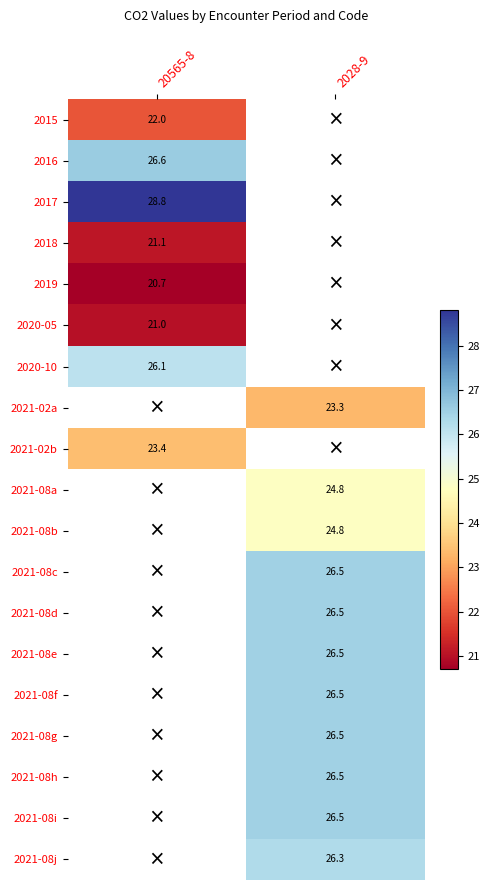

True or false: 2021-08e has a value of 26.5 at 2028-9.

True